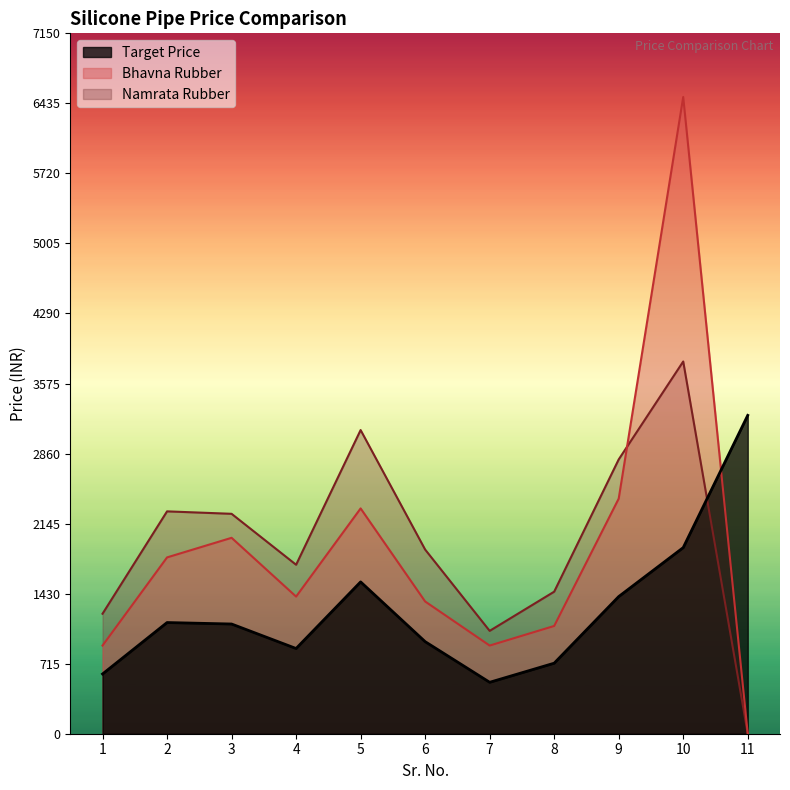

What is the value of the Bhavna Rubber point at the 5th from the left?

2300